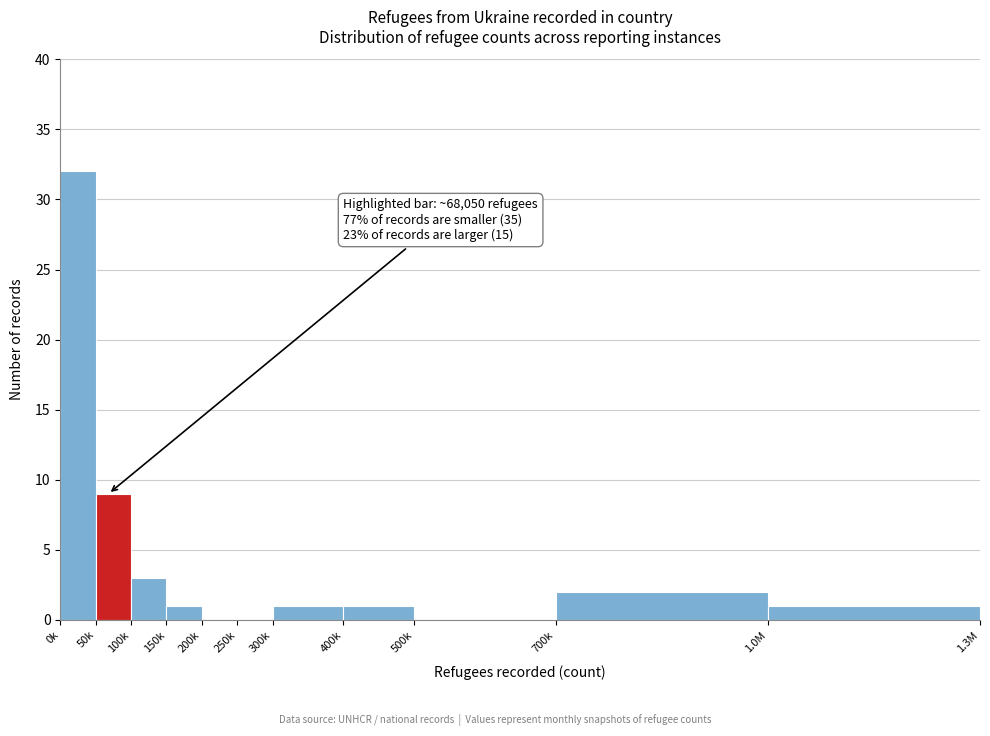

Reading left to right, extract all data points from this chart.

0k=32	50k=9	100k=3	150k=1	200k=0	250k=0	300k=1	400k=1	500k=0	700k=2	1.0M=1